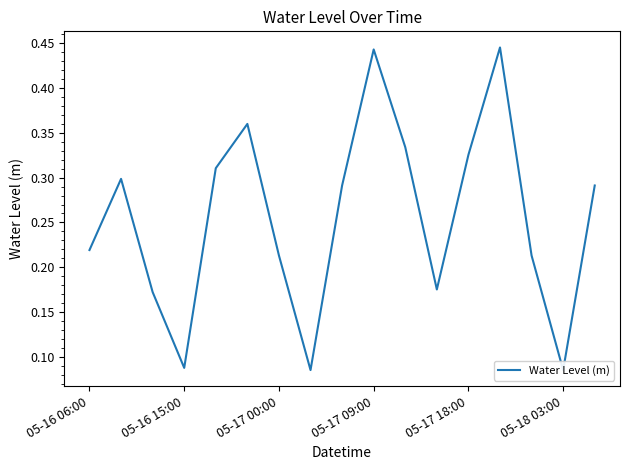

The value at 05-17 18:00 is 0.2. True or false?

False